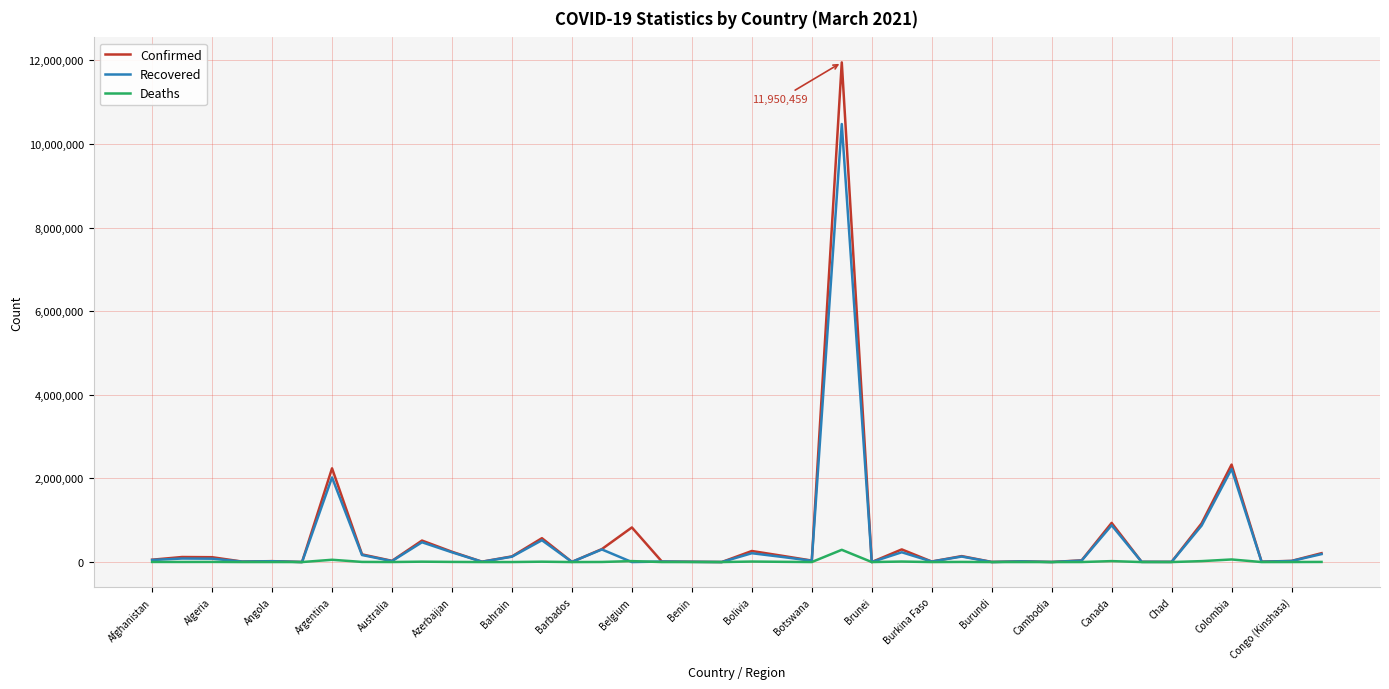

Which series has the largest range (max minus min)?

Confirmed